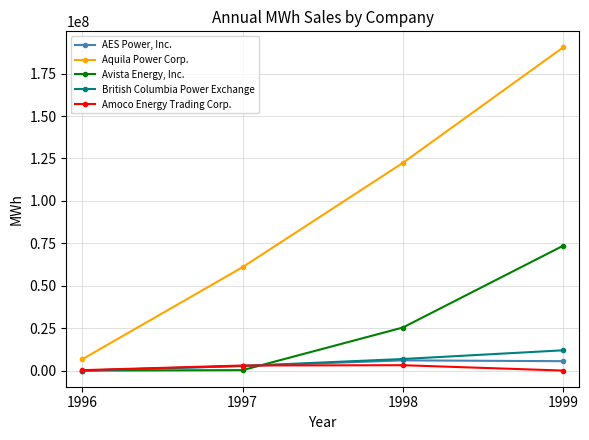

Is the value of AES Power, Inc. at 1996 greater than the value of Amoco Energy Trading Corp. at 1997?

No